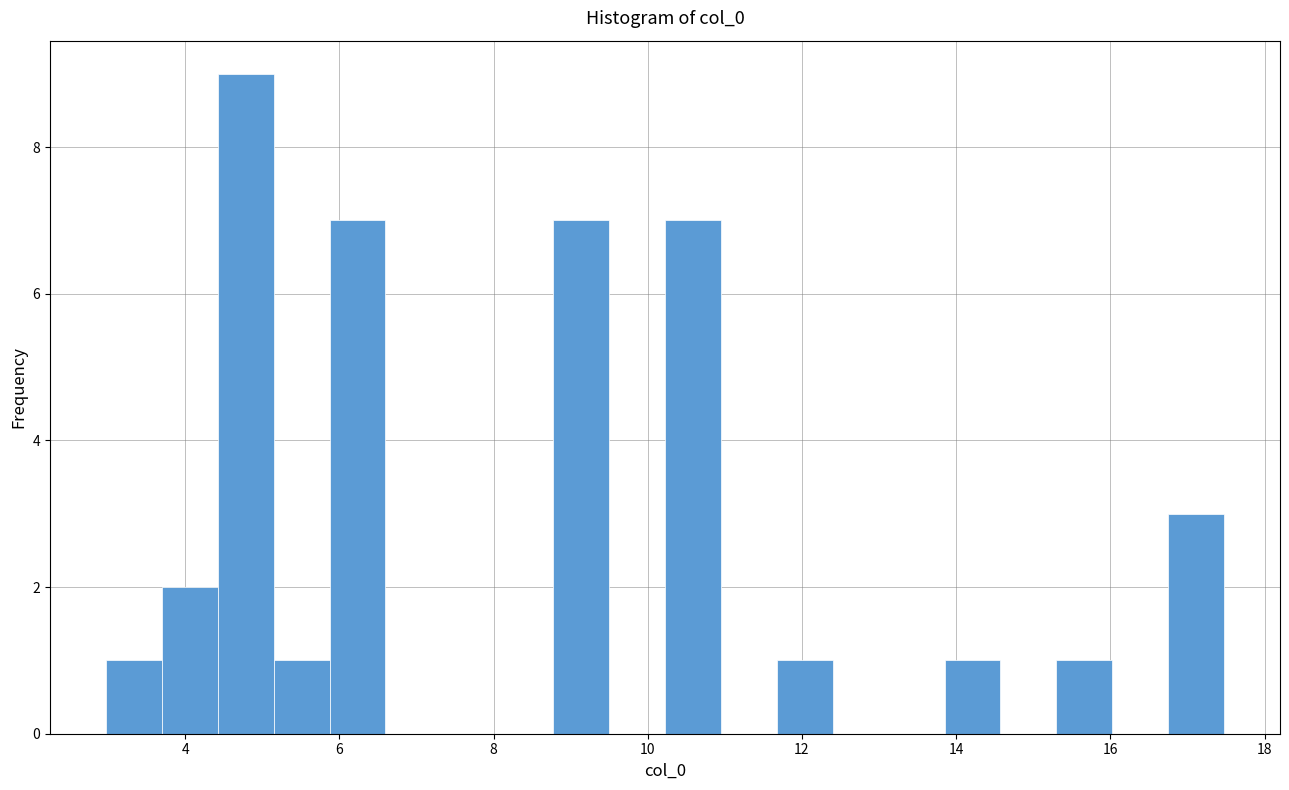

Read against the x-axis, roughly where is the centre of the tallest bar?

4.8